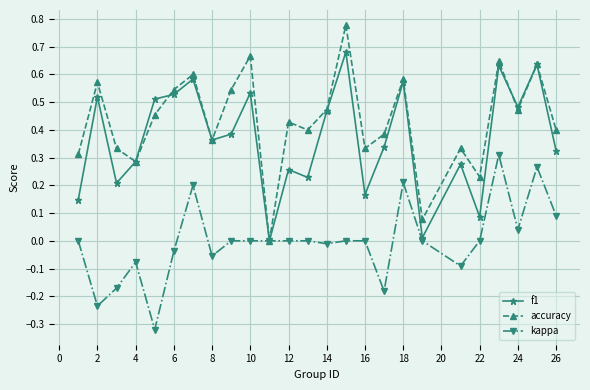

Does the chart have visible grid lines?

Yes